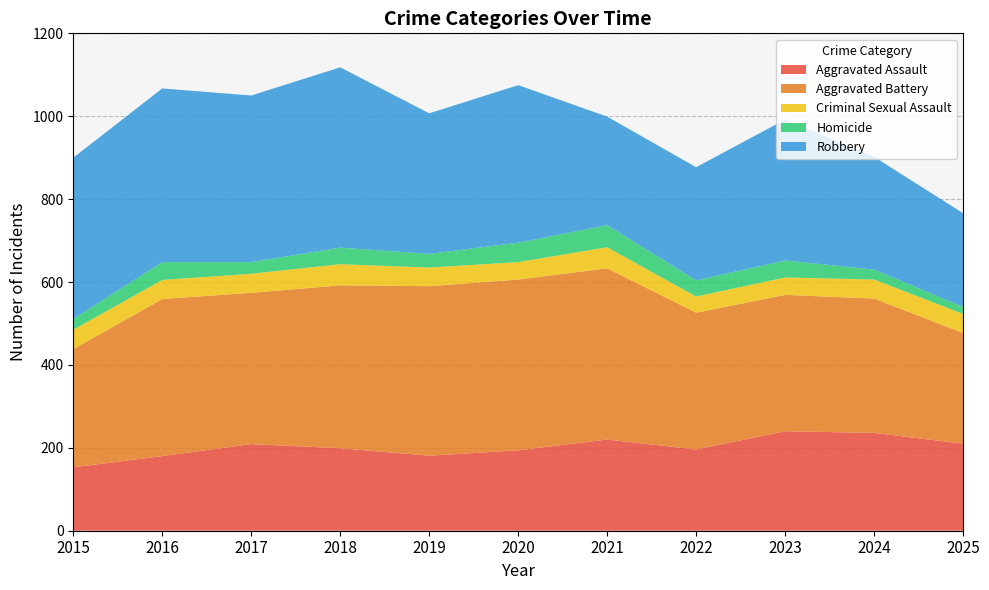

Reading left to right, what are all the values shown in this chart?

Aggravated Assault: 2015=153	2016=180	2017=209	2018=199	2019=181	2020=194	2021=220	2022=196	2023=240	2024=236	2025=210
Aggravated Battery: 2015=285	2016=379	2017=365	2018=393	2019=409	2020=412	2021=413	2022=330	2023=329	2024=324	2025=267
Criminal Sexual Assault: 2015=47	2016=46	2017=46	2018=51	2019=45	2020=42	2021=51	2022=39	2023=42	2024=46	2025=46
Homicide: 2015=26	2016=43	2017=28	2018=40	2019=33	2020=47	2021=53	2022=39	2023=41	2024=24	2025=17
Robbery: 2015=389	2016=419	2017=402	2018=435	2019=339	2020=380	2021=262	2022=273	2023=340	2024=272	2025=226